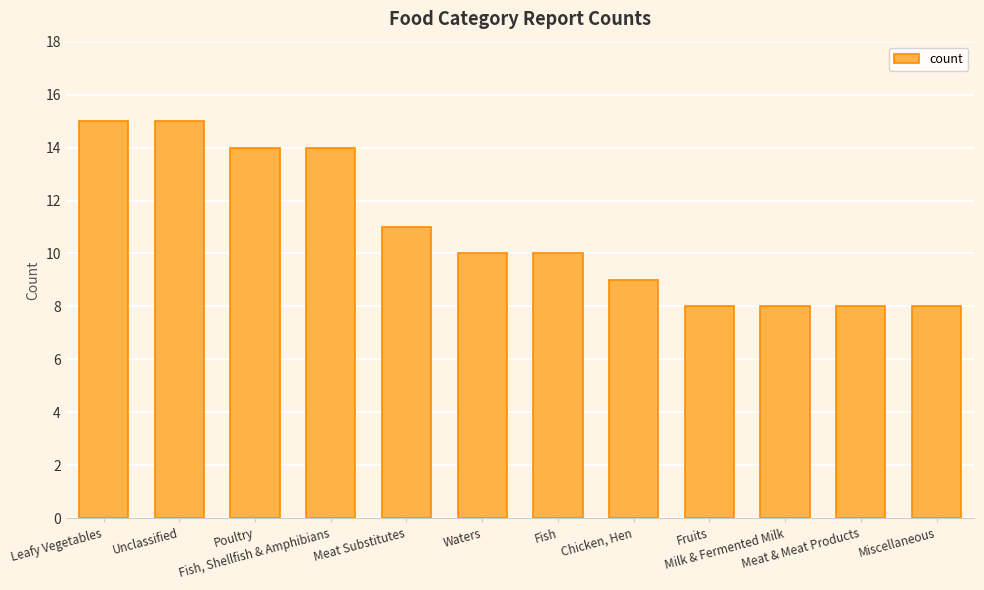

The chart shows a value of 8 at Meat & Meat Products. True or false?

True